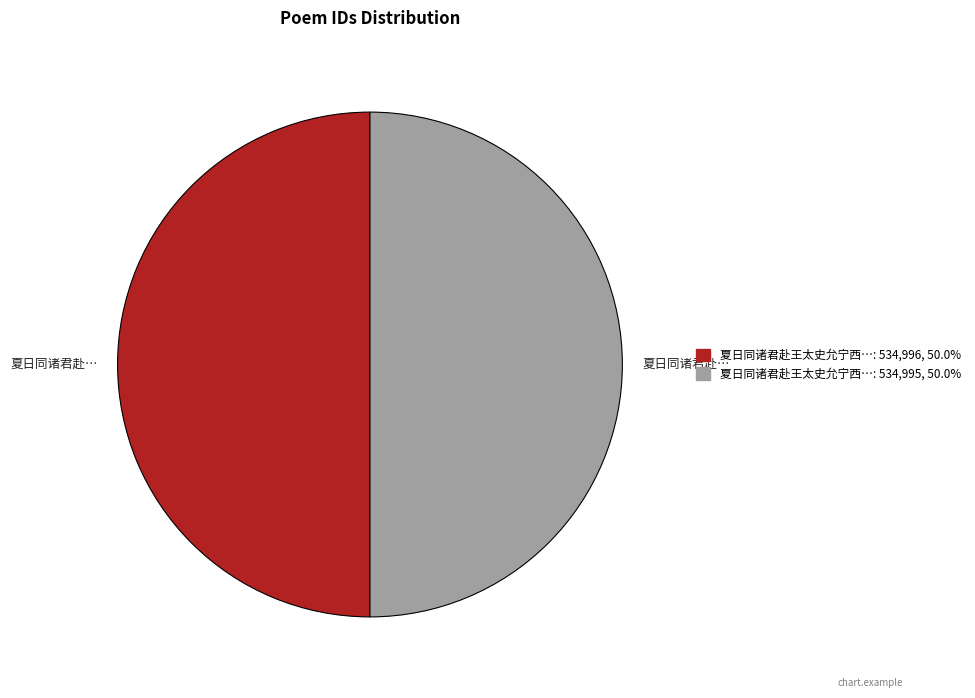

Rank the categories by value from lowest to highest.

夏日同诸君赴王太史允宁西寺之招并别朱督学二首 其一, 夏日同诸君赴王太史允宁西寺之招并别朱督学二首 其二